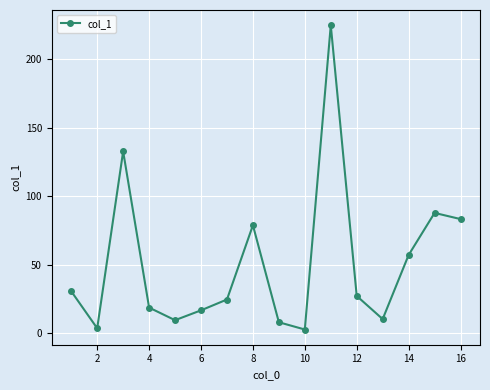

What is the difference between the second highest and minimum values?

130.0